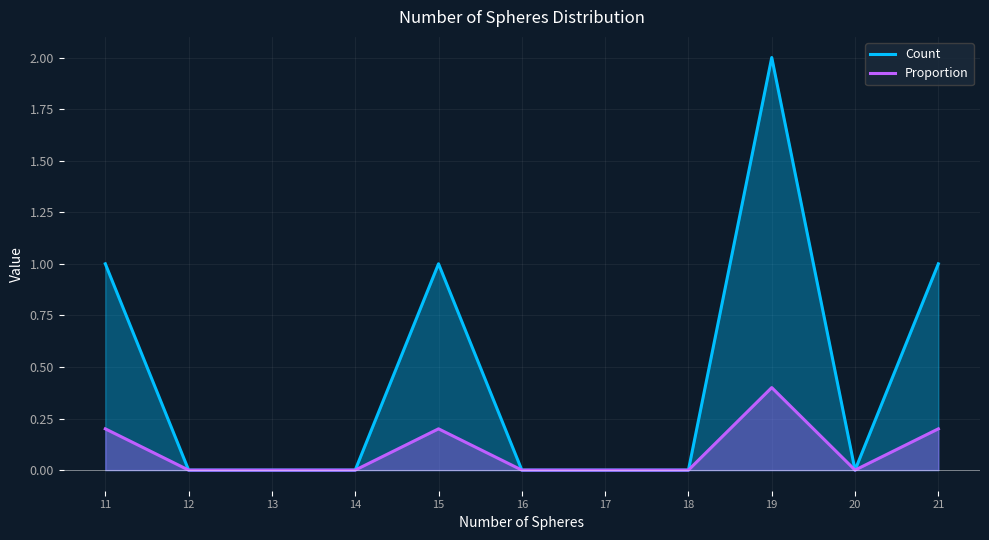

Is the value of Proportion at 17 greater than the value of Count at 14?

No